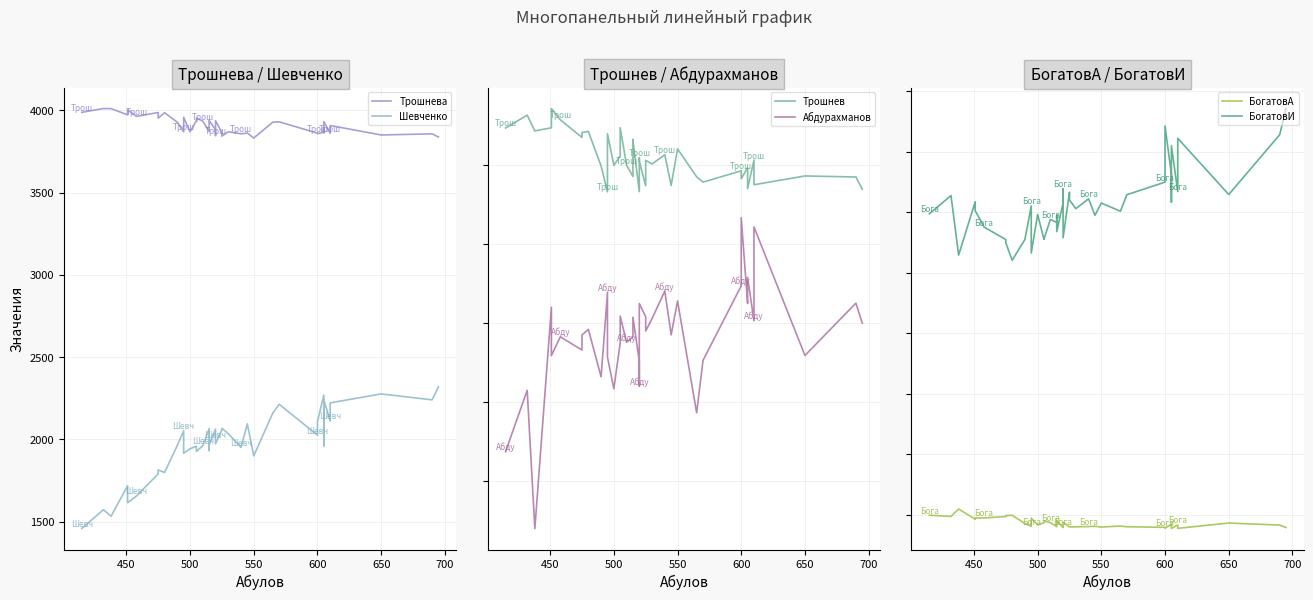

True or false: Шевченко has more than 0 points higher than both neighbors.

True